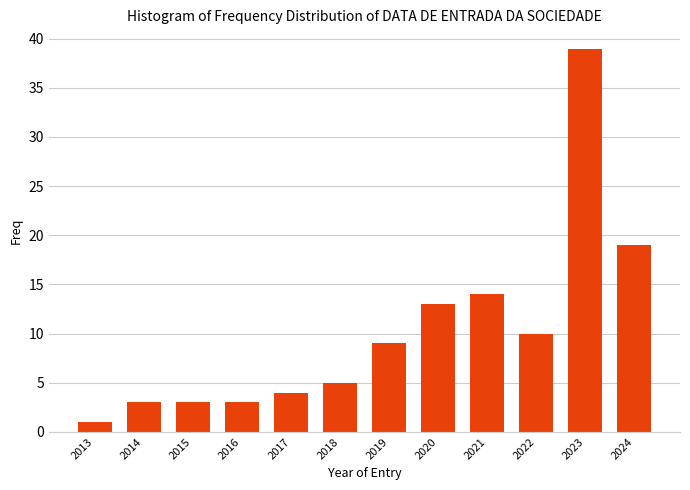

Reading left to right, list all the values displayed in this chart.

2013=1	2014=3	2015=3	2016=3	2017=4	2018=5	2019=9	2020=13	2021=14	2022=10	2023=39	2024=19